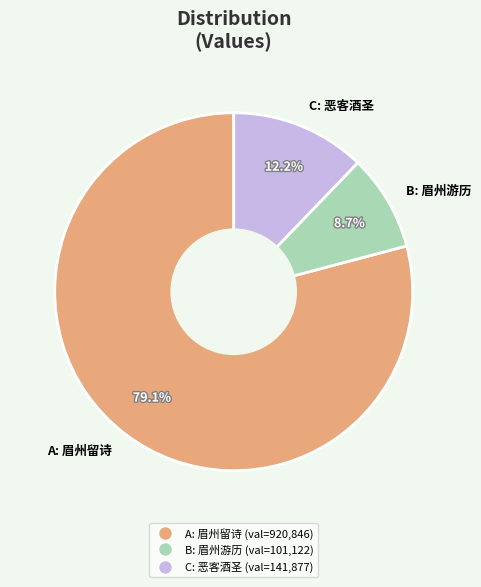

What is the smallest slice in the pie chart?

B: 眉州游历